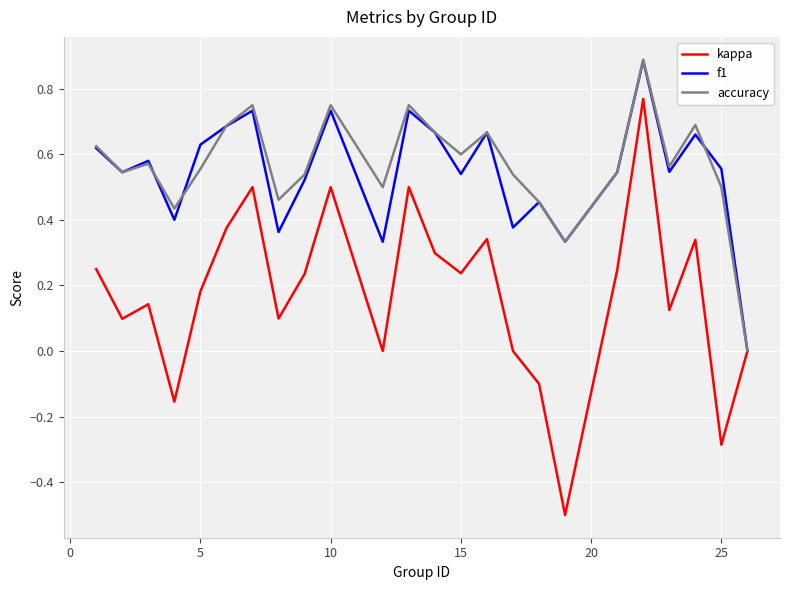

What are all the series names shown in the legend?

kappa, f1, accuracy